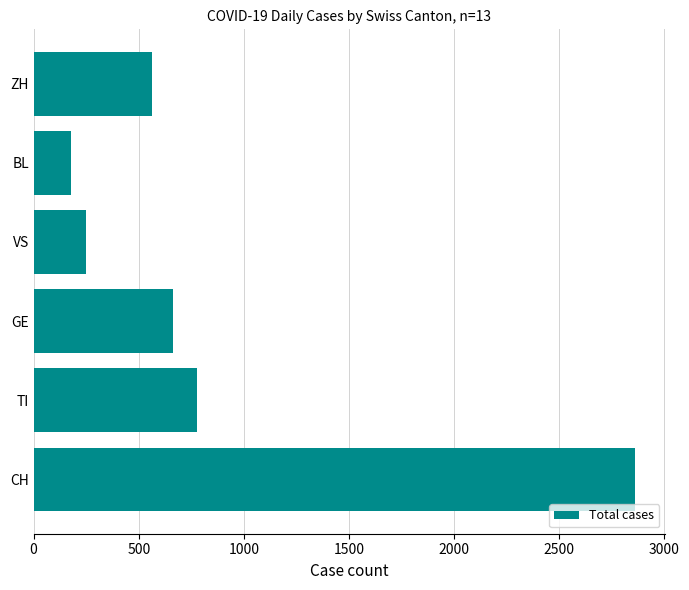

Which category has the lowest value across all series?

BL